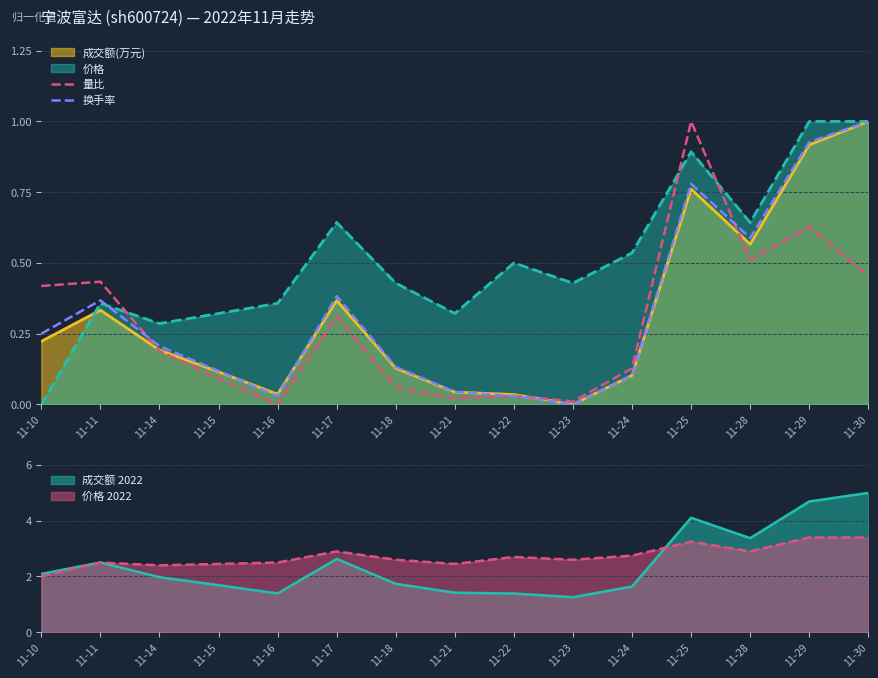

In 换手率, how many points are lower than both neighbors (excluding endpoints)?

3